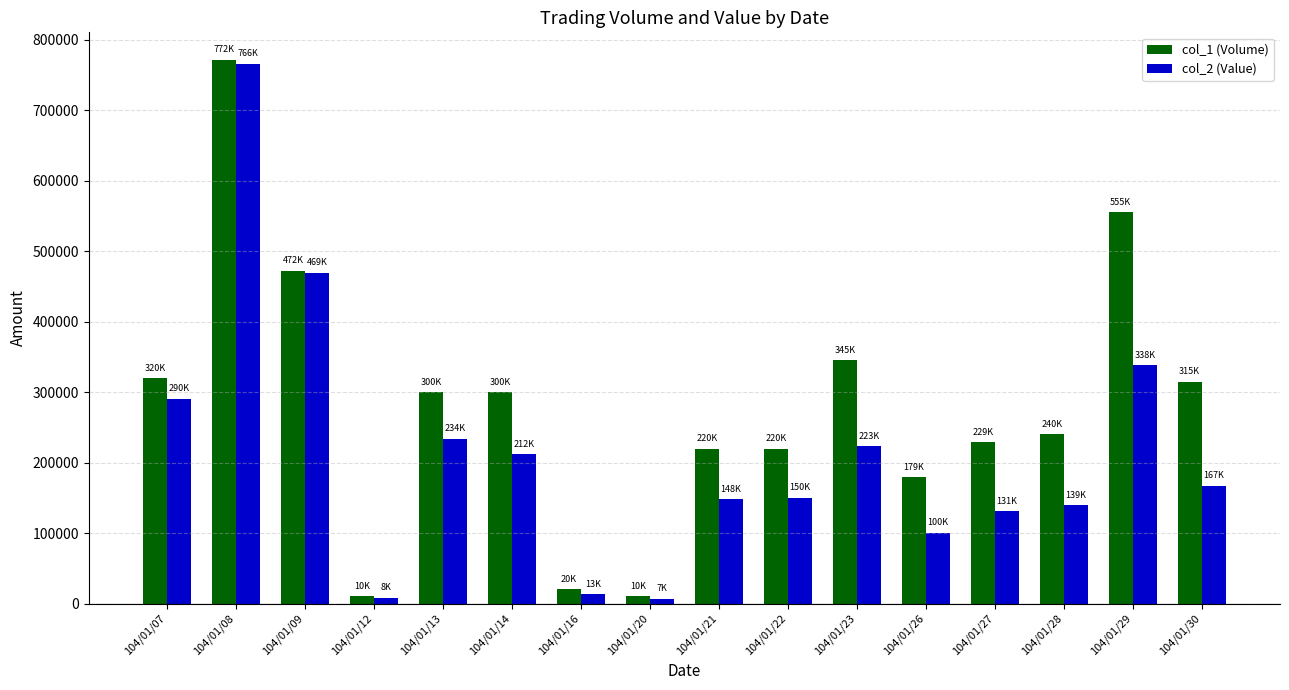

Between 104/01/22 and 104/01/26, which series saw the biggest shift?

col_2 (Value)